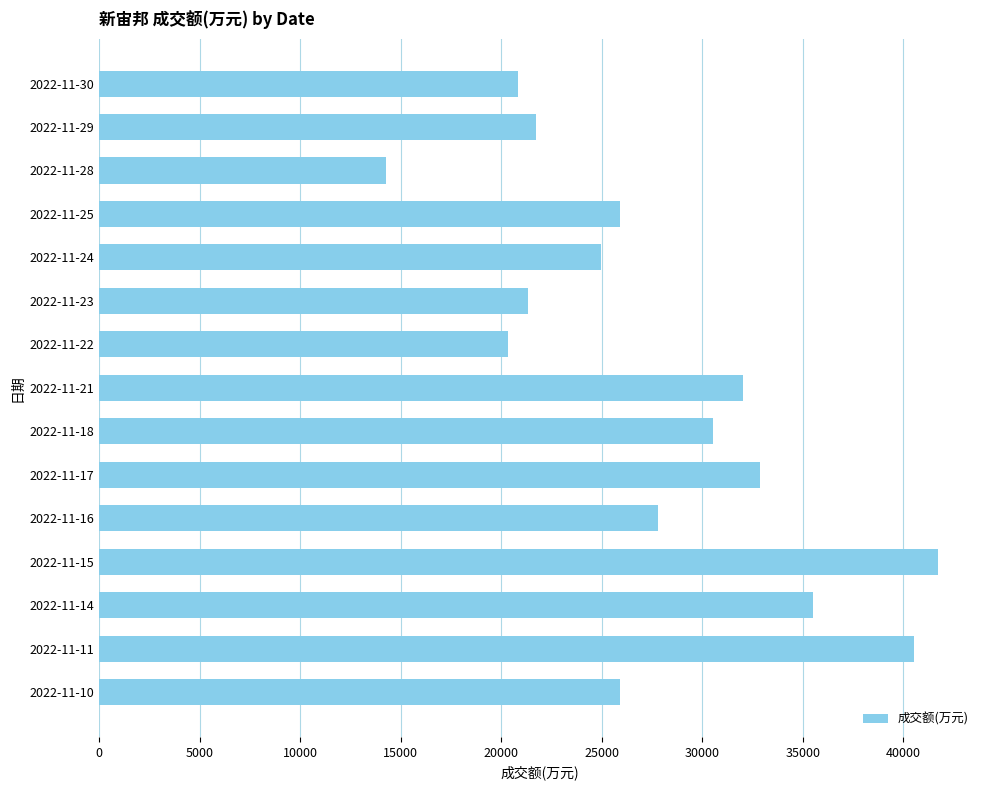

What is the ratio of the value at 2022-11-14 to the value at 2022-11-23?

1.7